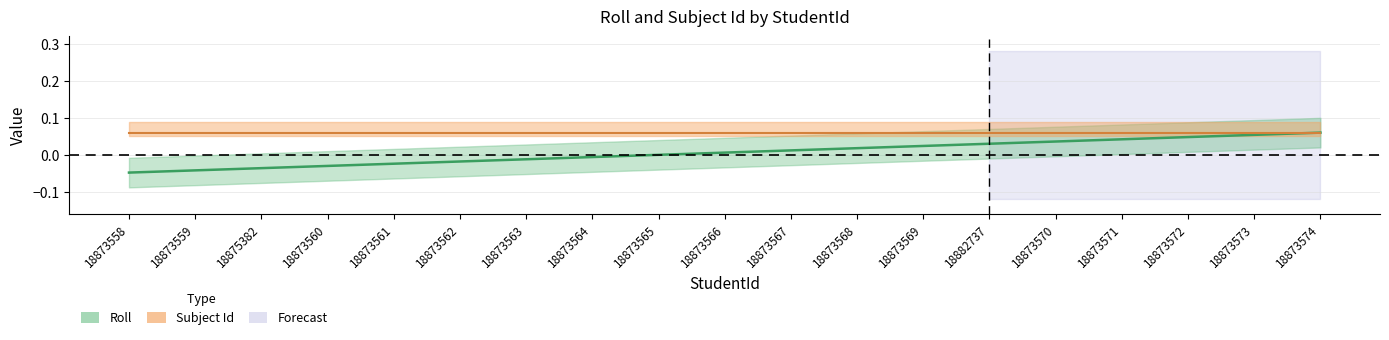

Reading left to right, list all the values displayed in this chart.

-0.0	-0.0	-0.0	-0.0	-0.0	-0.0	-0.0	-0.0	0.0	0.0	0.0	0.0	0.0	0.0	0.0	0.0	0.0	0.1	0.1